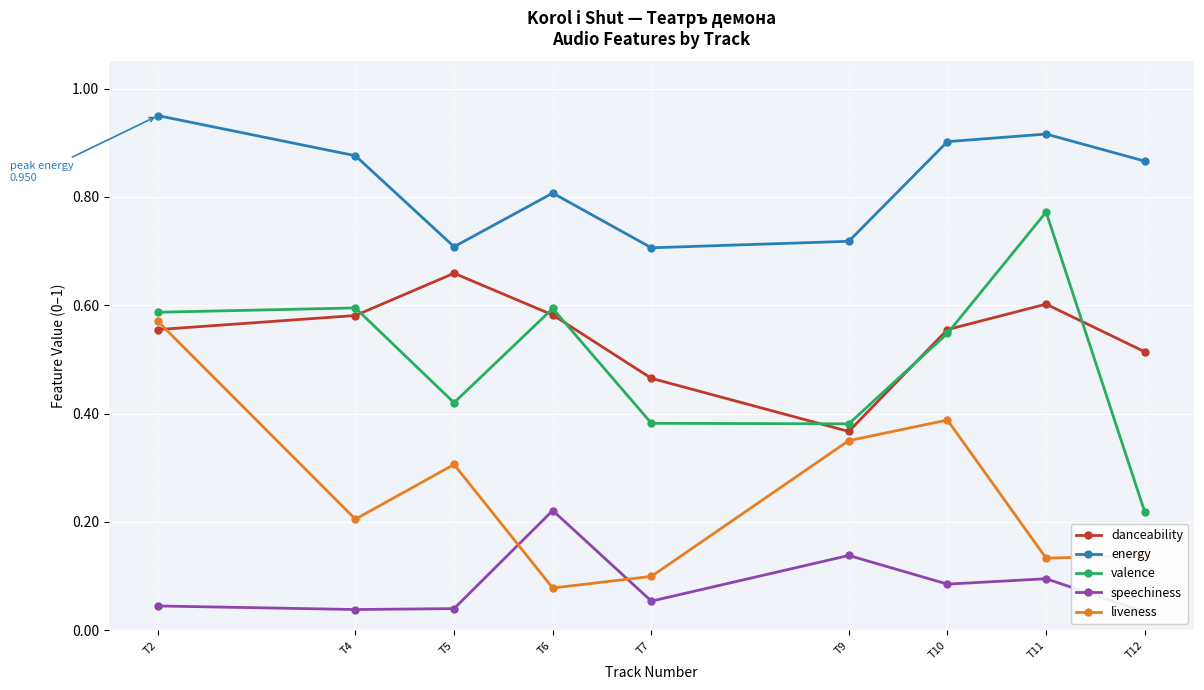

Where is danceability nearest to the value 0?

T9